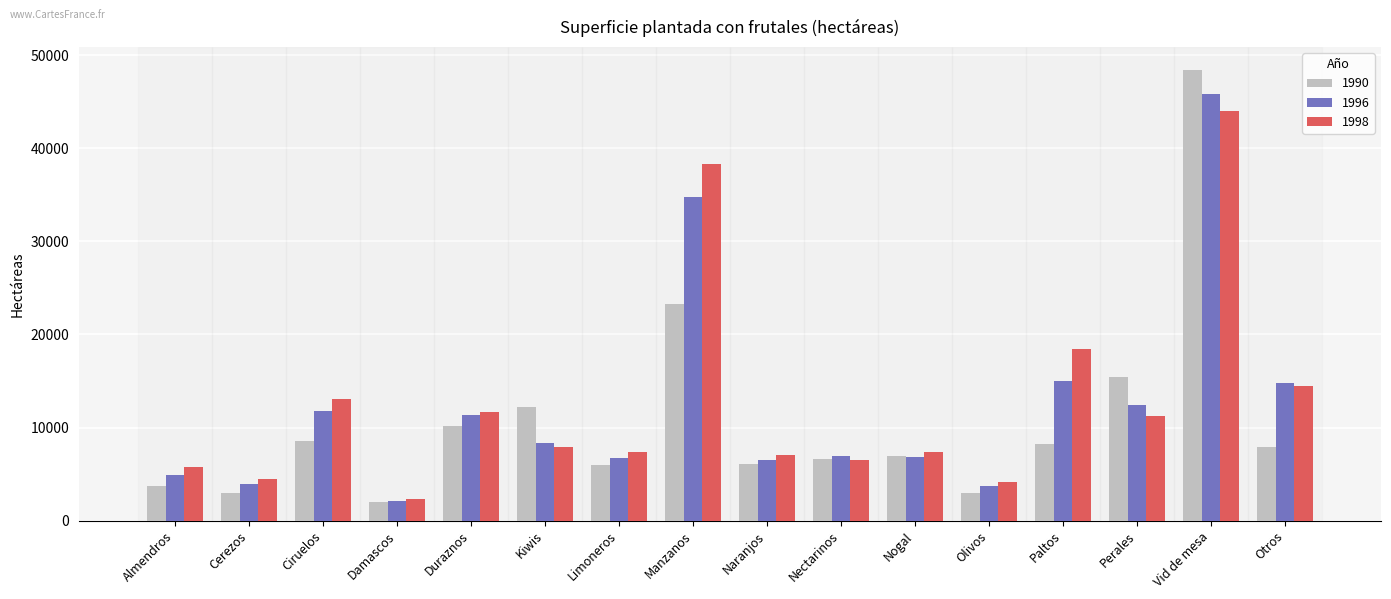

At which label does 1998 reach its minimum?

Damascos